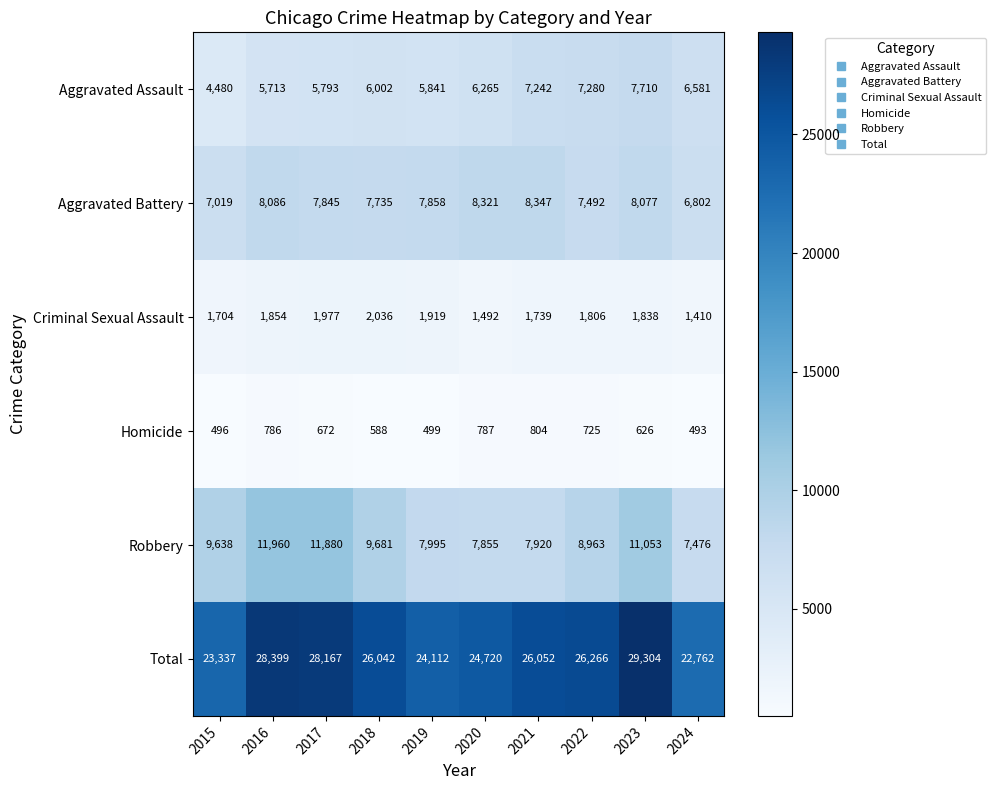

Which series changed the most between 2020 and 2022?

Total